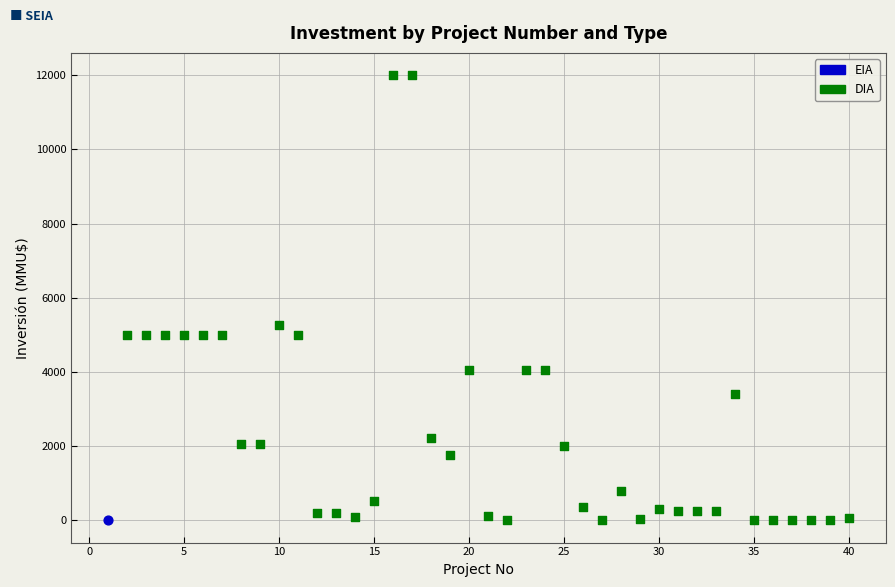

What are all the series names shown in the legend?

EIA, DIA